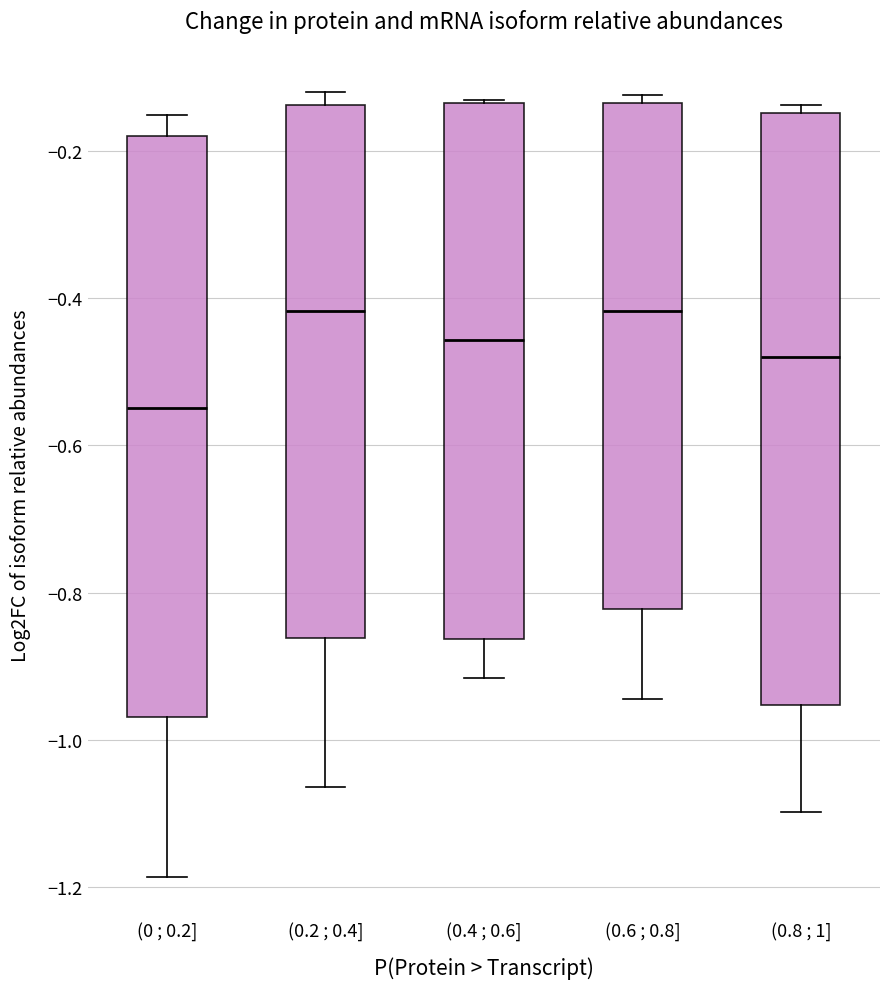

Reading left to right, read every box against the y-axis: the position of its median line, the range the box covers, and the ends of its whiskers. The values are not printed on the chart, so give them approximately, as read against the axis.

(0 ; 0.2]: median -0.54, box -0.96 to -0.18, whiskers -1.18 to -0.16
(0.2 ; 0.4]: median -0.42, box -0.86 to -0.14, whiskers -1.06 to -0.12
(0.4 ; 0.6]: median -0.46, box -0.86 to -0.14, whiskers -0.92 to -0.14
(0.6 ; 0.8]: median -0.42, box -0.82 to -0.14, whiskers -0.94 to -0.12
(0.8 ; 1]: median -0.48, box -0.96 to -0.14, whiskers -1.10 to -0.14 (just above the box's upper edge)